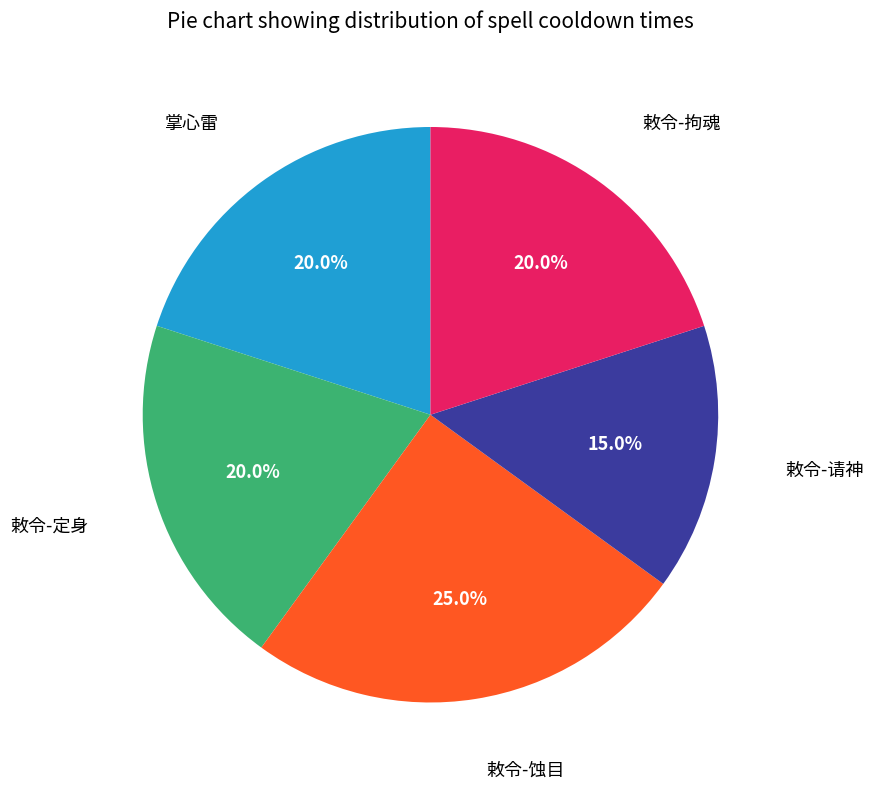

How many slices are in this pie chart?

5